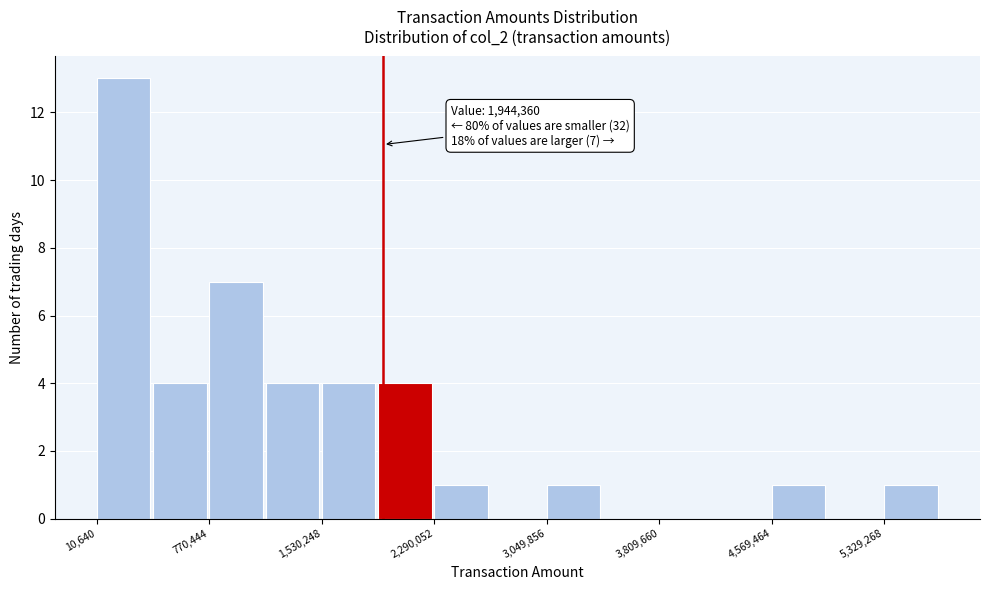

Read against the x-axis, roughly where is the centre of the tallest bar?

200000